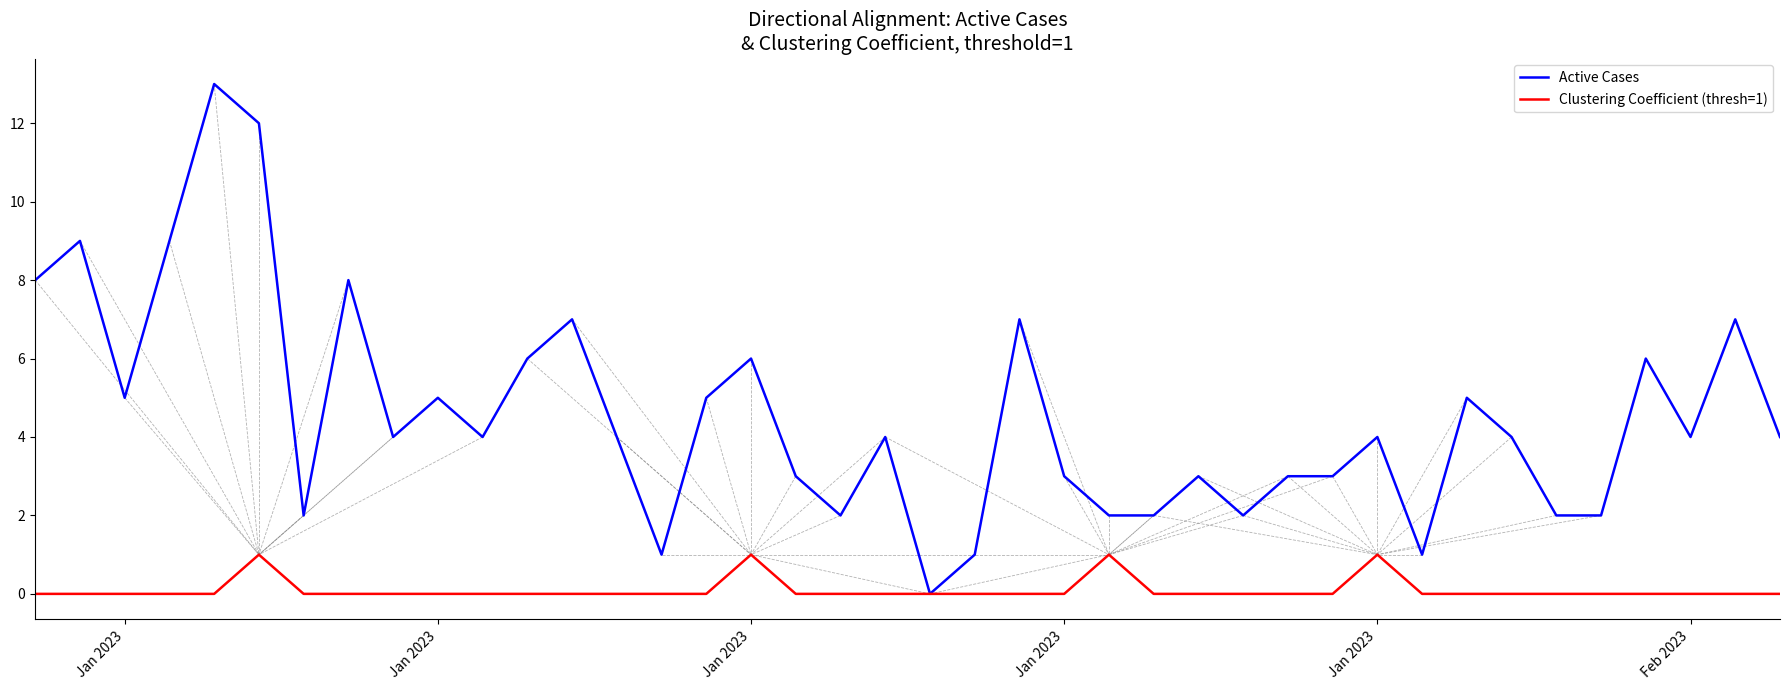

Which series has the largest range (max minus min)?

Active Cases